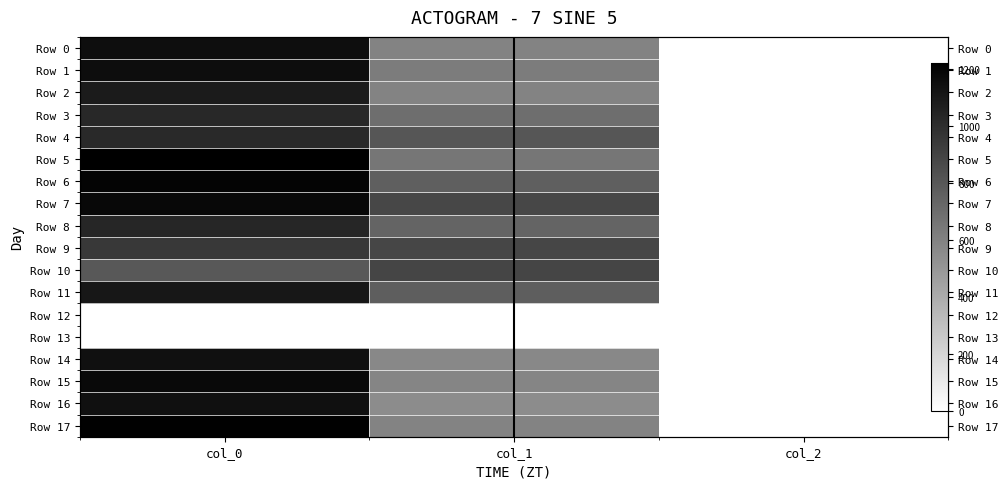

At which category is the sum across all series the highest?

col_0